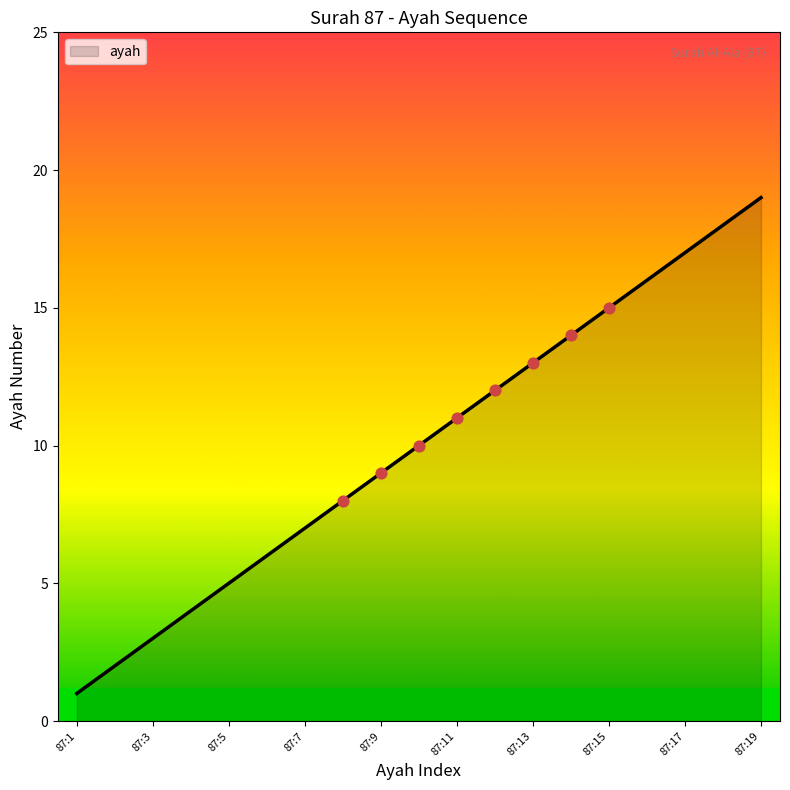

What is the greatest value displayed?

19